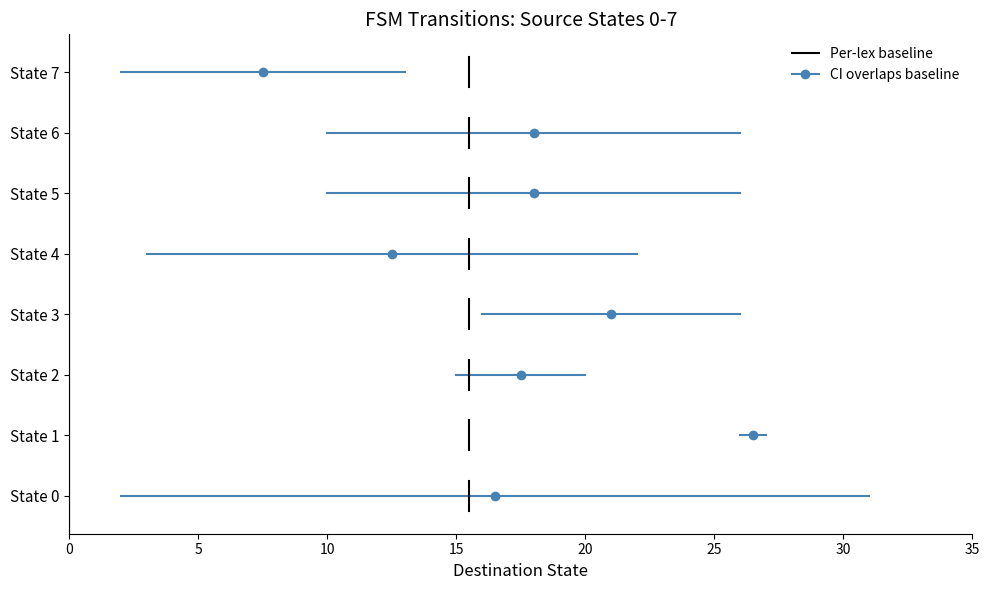

What is the spread (max minus min) of values at 0?

0.2